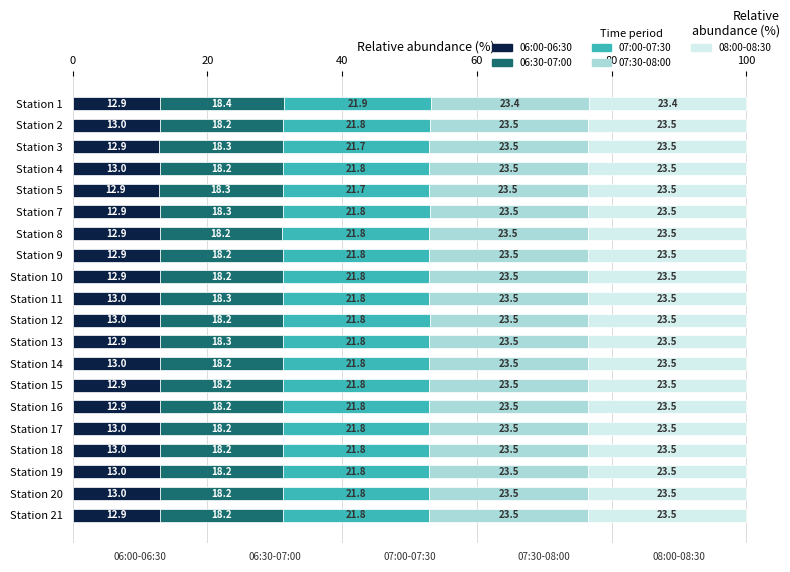

The 06:00-06:30 series shows 12.9 at Station 21. True or false?

True